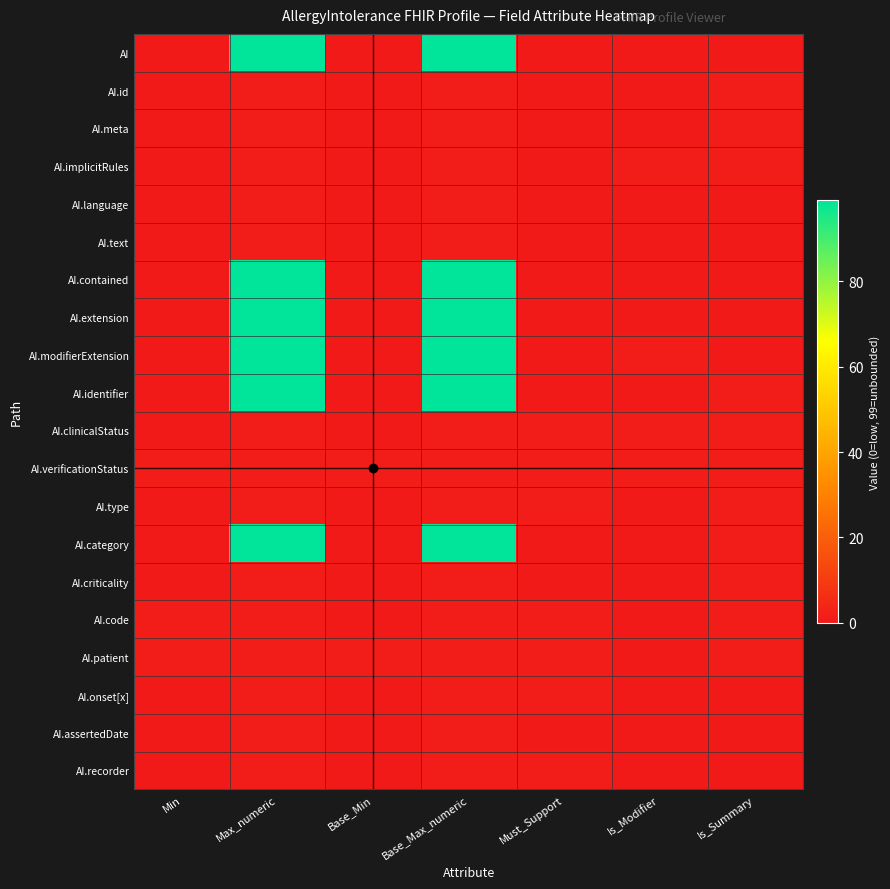

How many categories are shown in the chart?

7